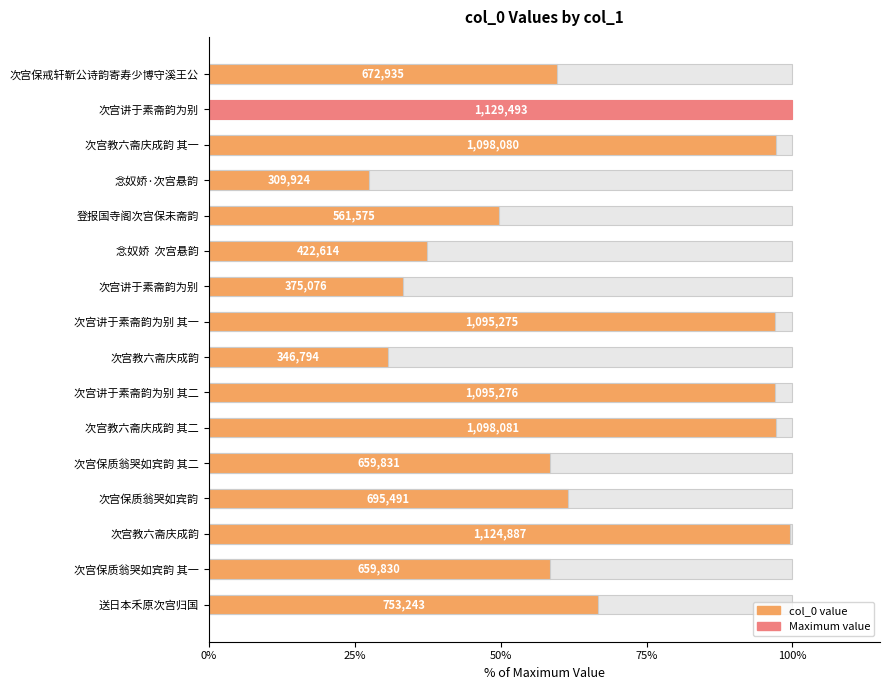

How many values exceed 61?

8